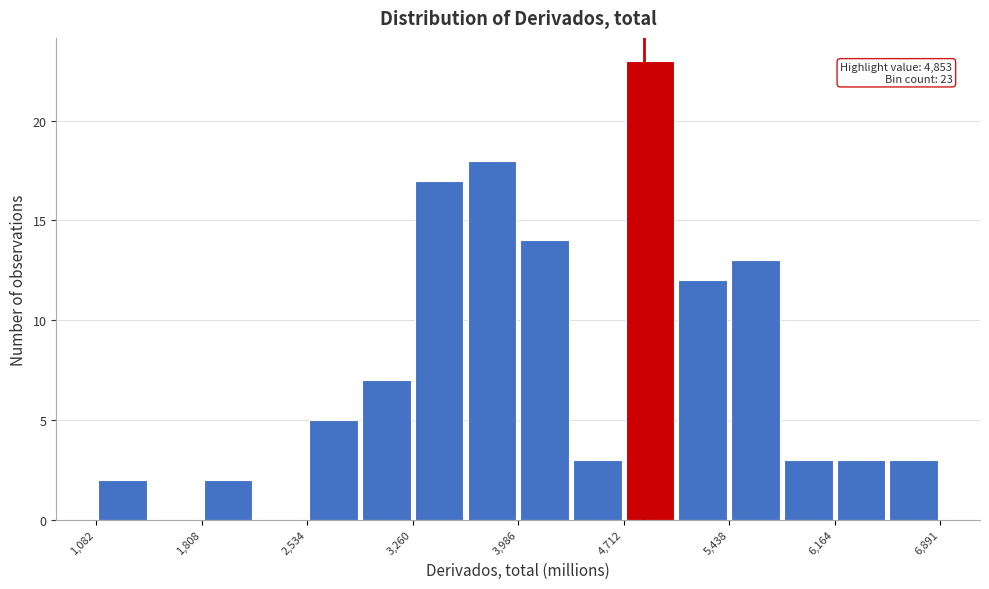

Around what value on the x-axis is the tallest bar? Give the approximate position of its centre, as read against the axis.

4900